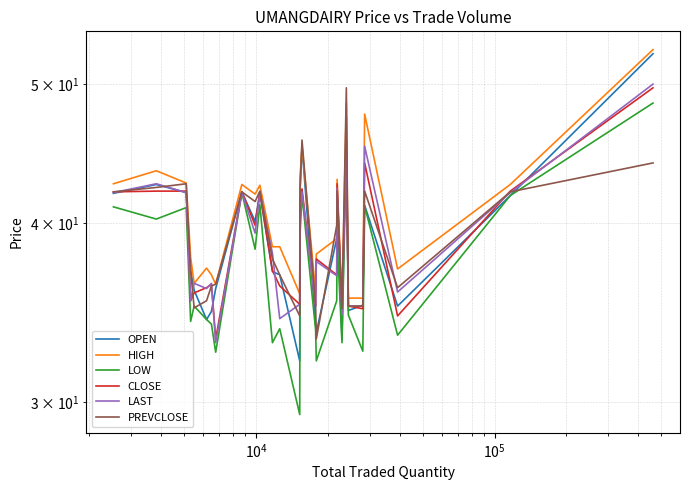

What is the maximum value shown in the chart?

52.9